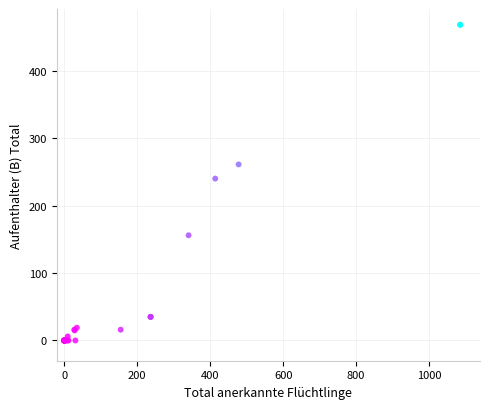

What Y value in the scatter plot is closest to 234?

240